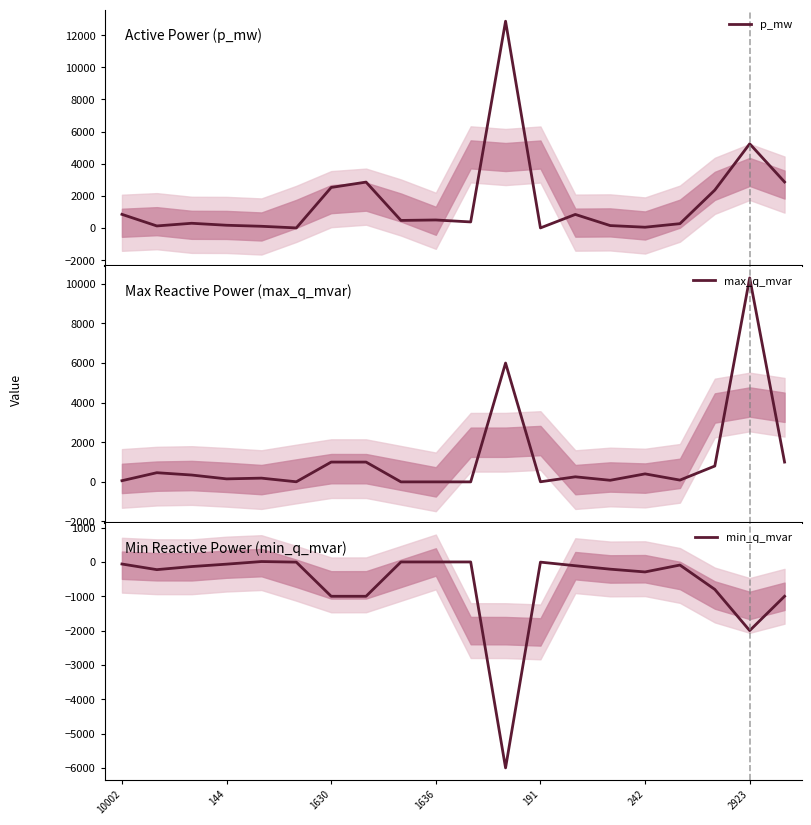

At how many categories does at least one series exceed 3701?

2